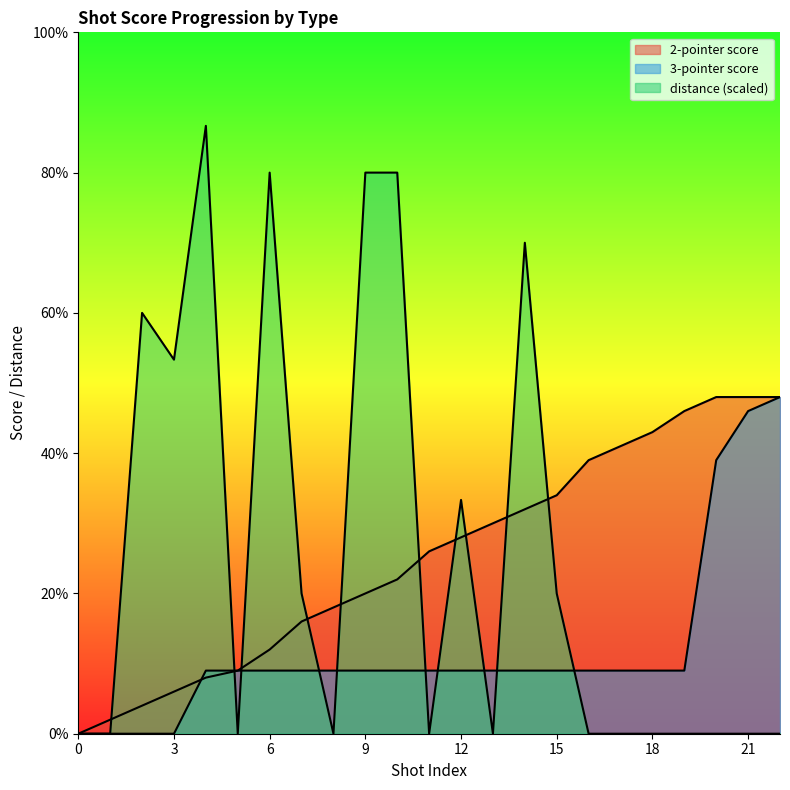

What is the difference between the maximum and minimum values in the 3-pointer series?

48.0